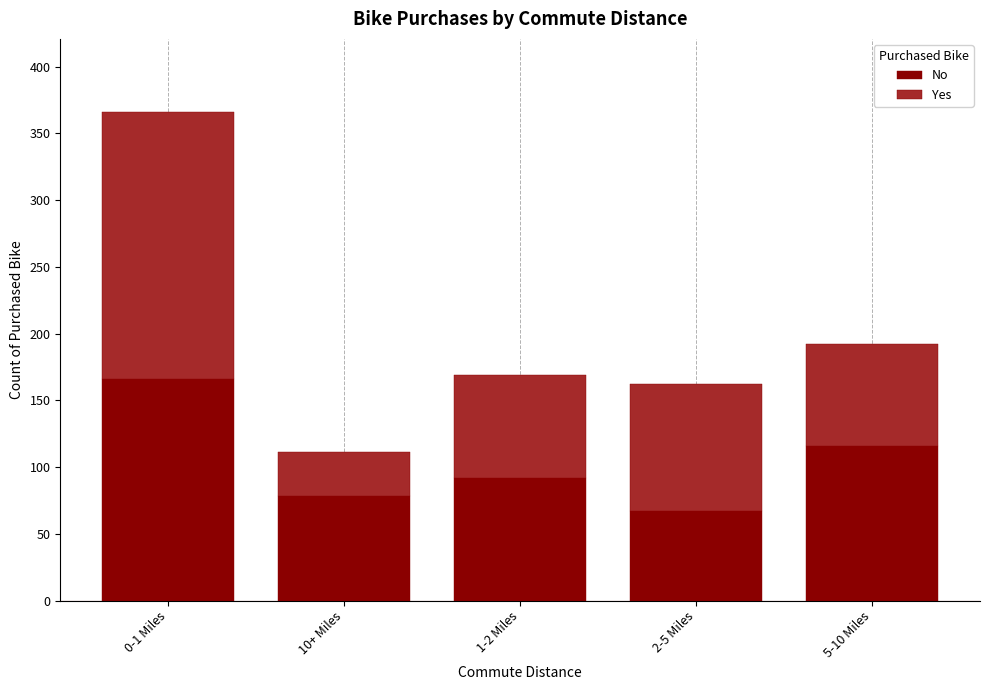

Reading left to right, what are the values for No?

0-1 Miles=166	10+ Miles=78	1-2 Miles=92	2-5 Miles=67	5-10 Miles=116